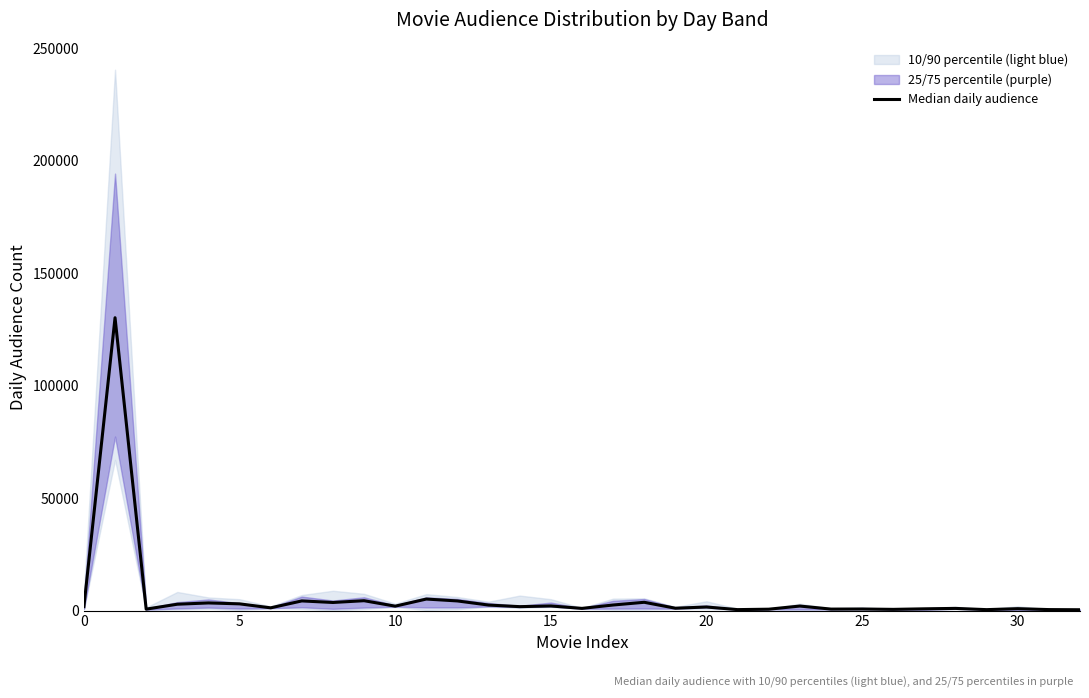

What is the smallest value displayed?

371.5